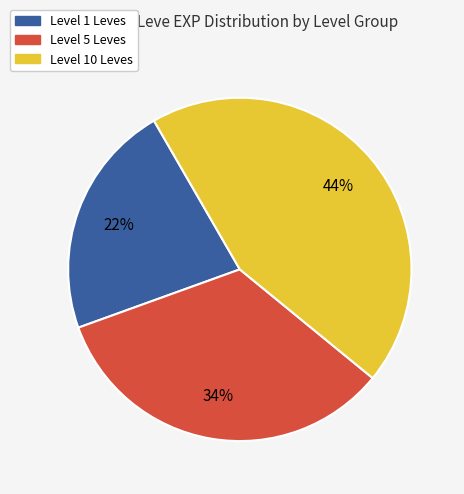

Is there a majority slice in this chart?

No